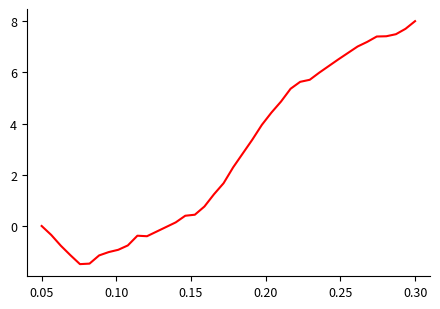

What is the difference between the maximum and minimum values?

9.5